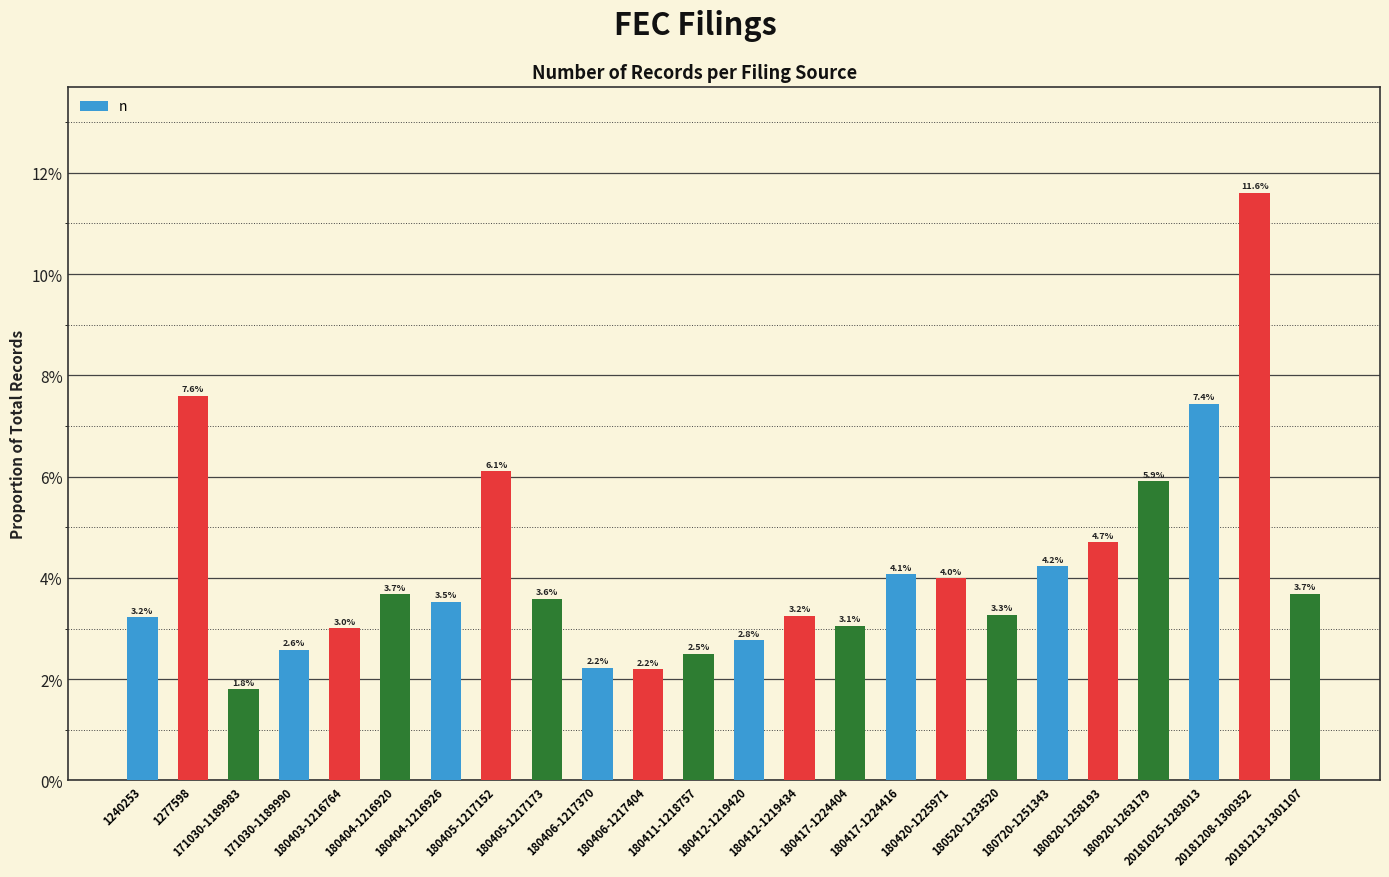

Are the bars horizontal?

No